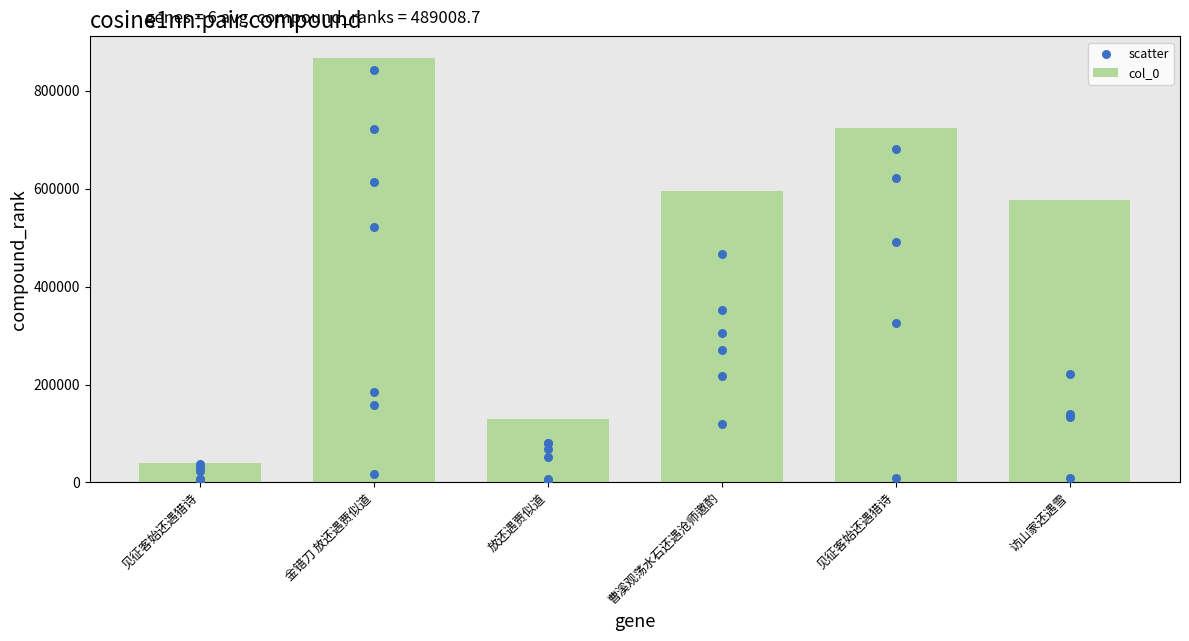

Is the value of scatter at 金错刀 放还遇贾似道 greater than the value of col_0 at 见征客始还遇猎诗?

No